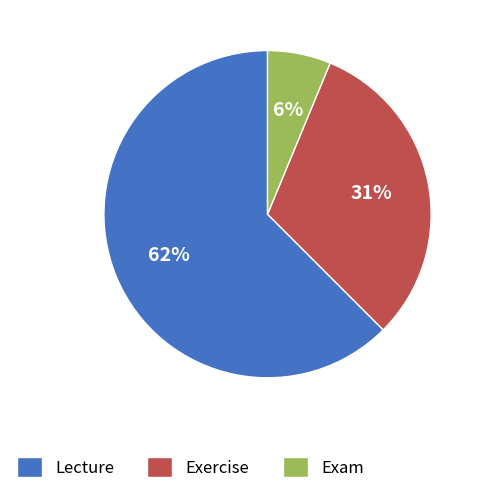

How many segments does this pie chart have?

3